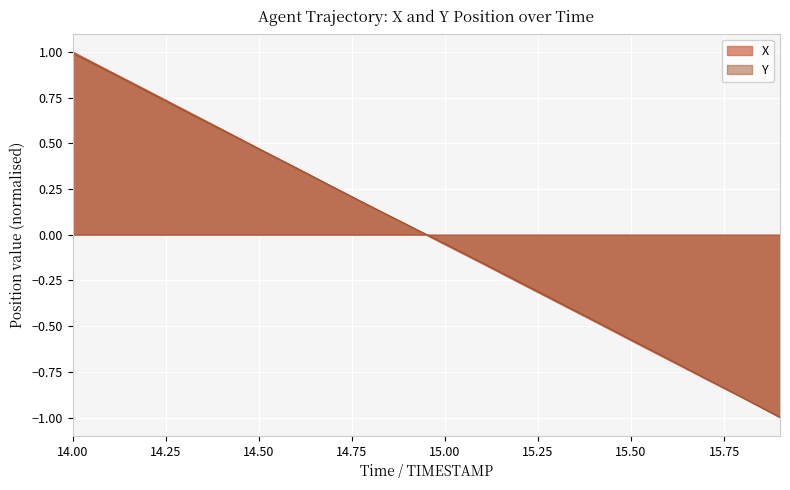

At how many categories does at least one series exceed 0?

10